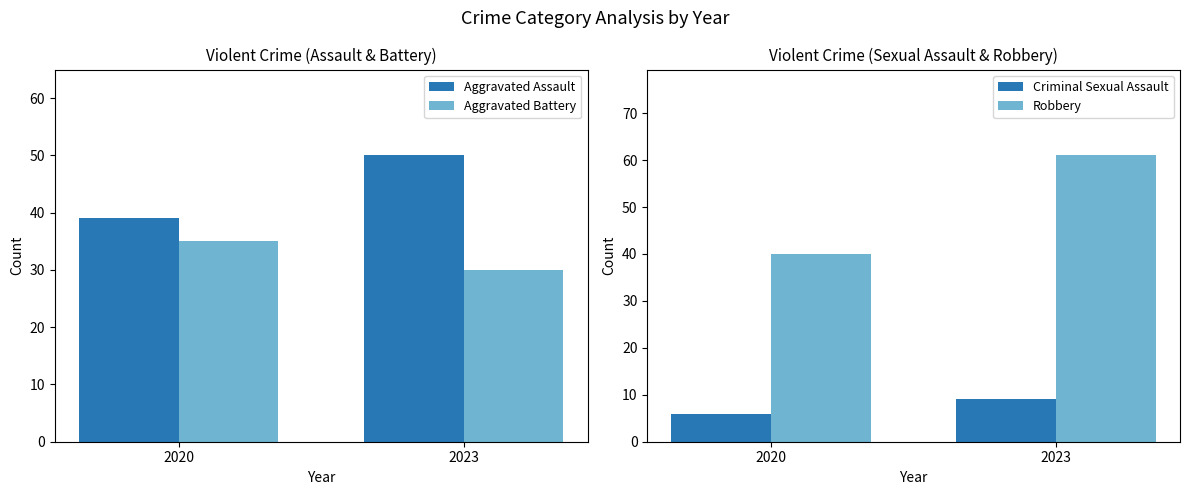

The value of Criminal Sexual Assault at 2020 is 6. True or false?

True